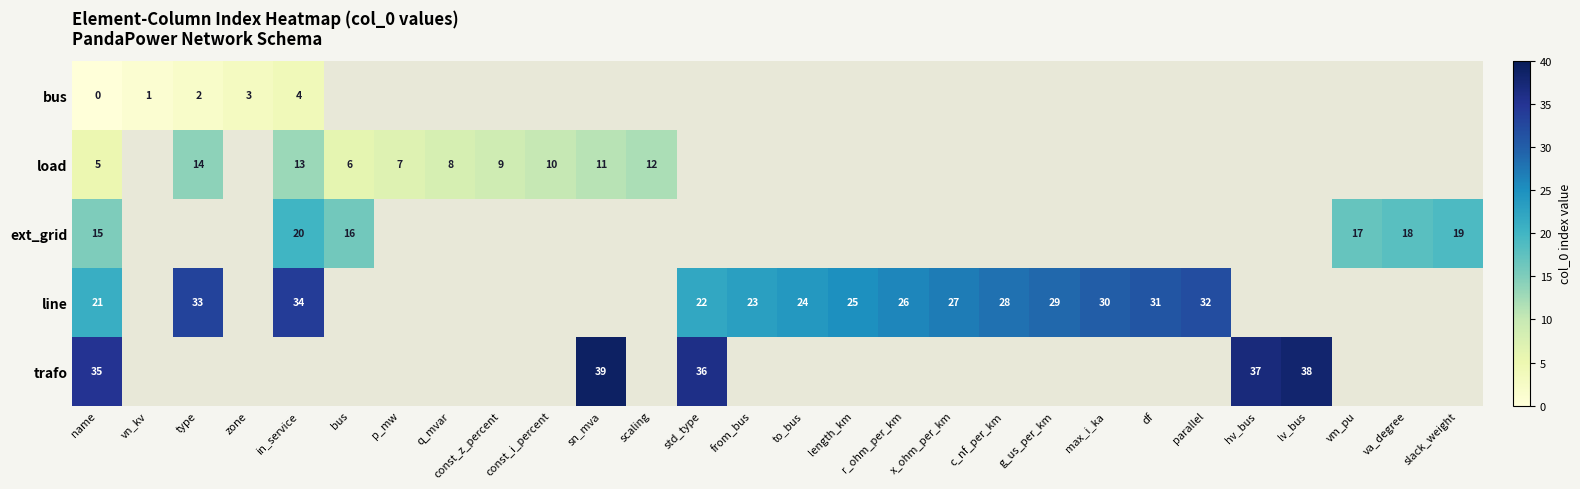

Is the value of line at df greater than the value of bus at type?

Yes